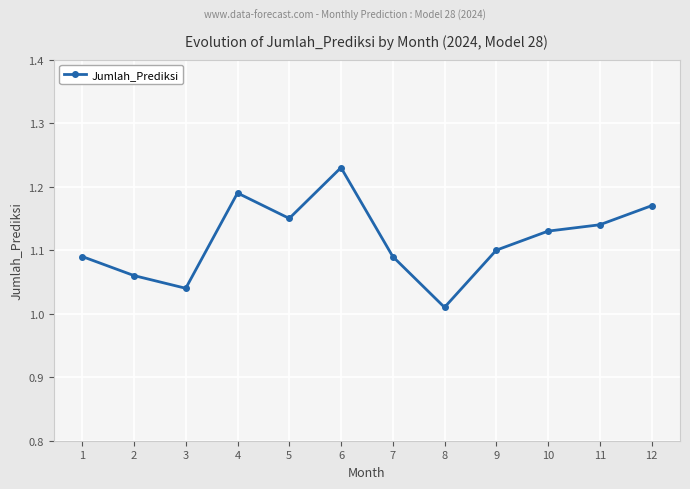

Is it true that the value at 12 is 1.6?

False